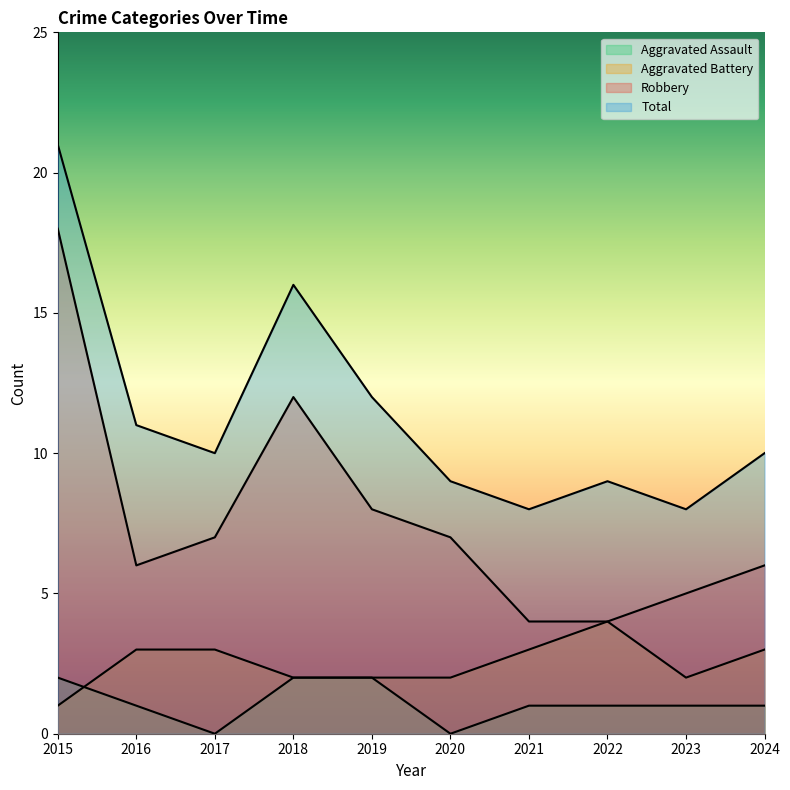

Reading right to left, what are all the values shown in this chart?

Aggravated Assault: 2024=1	2023=1	2022=1	2021=1	2020=0	2019=2	2018=2	2017=0	2016=1	2015=2
Aggravated Battery: 2024=3	2023=2	2022=4	2021=3	2020=2	2019=2	2018=2	2017=3	2016=3	2015=1
Robbery: 2024=6	2023=5	2022=4	2021=4	2020=7	2019=8	2018=12	2017=7	2016=6	2015=18
Total: 2024=10	2023=8	2022=9	2021=8	2020=9	2019=12	2018=16	2017=10	2016=11	2015=21